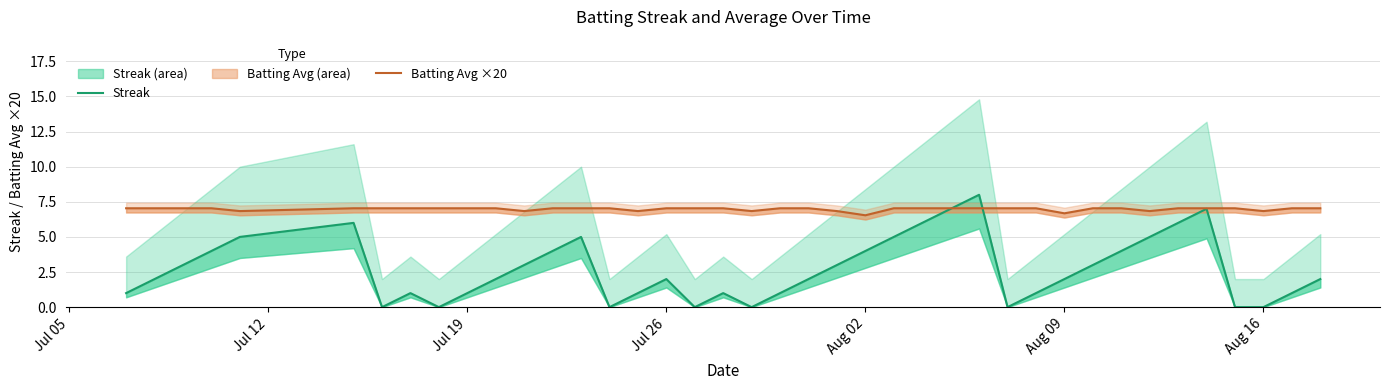

What is the difference between the maximum and second lowest values in the Batting Avg ×20 series?

0.4